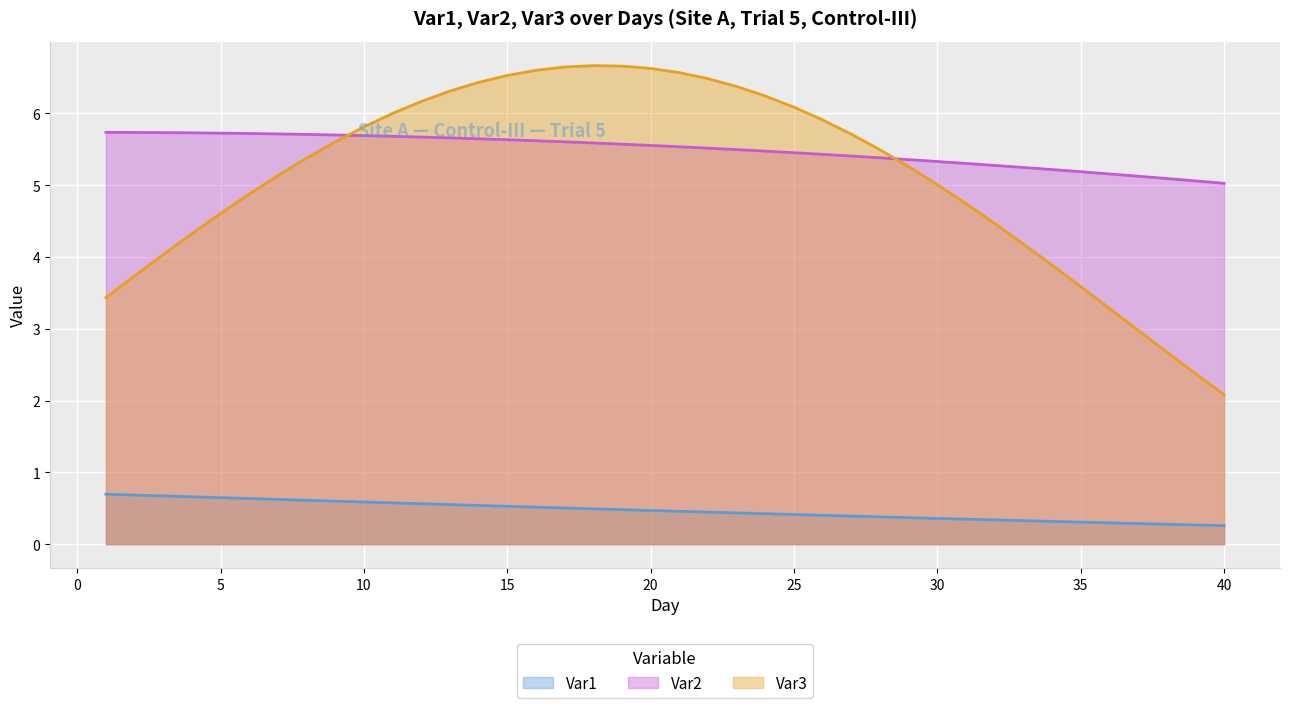

What is the value of the Var1 (line) point at the 28th from the left?

0.4